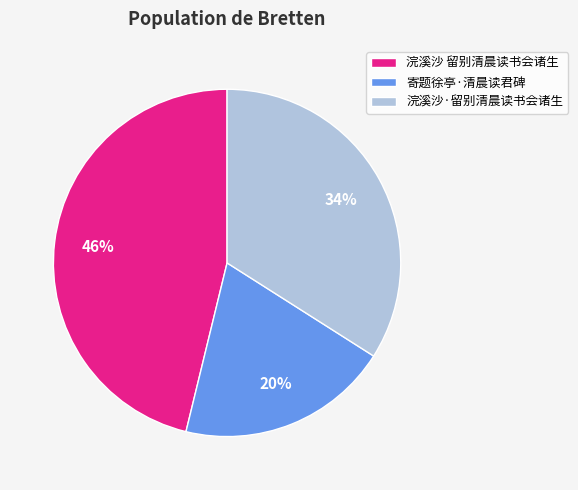

To the nearest percent, what portion does 浣溪沙 留别清晨读书会诸生 represent?

46%